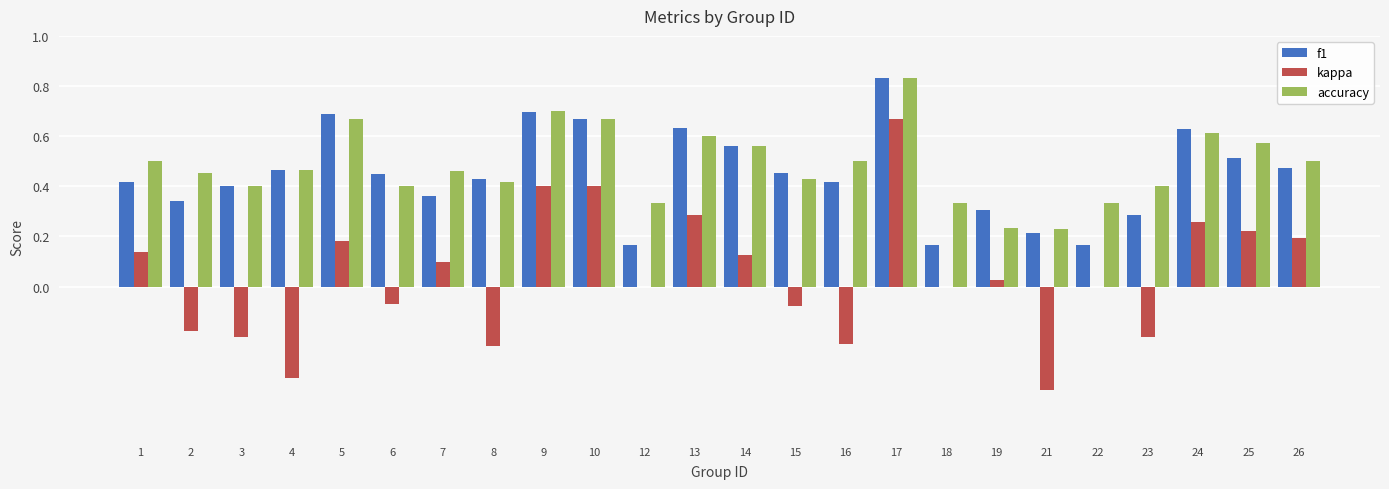

Between 5 and 7, which series saw the biggest shift?

f1